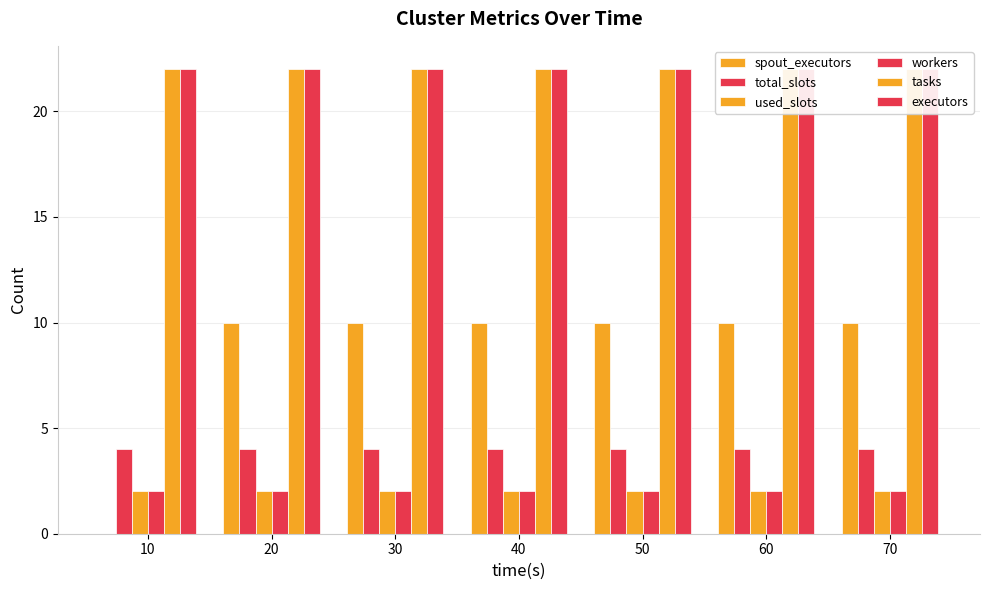

At which category does the chart reach its peak across all series?

10